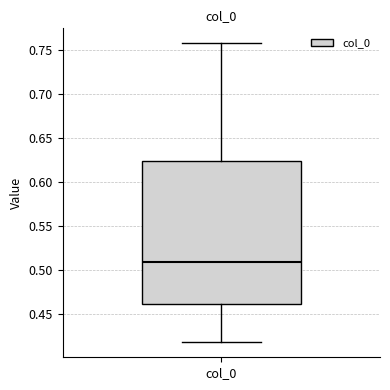

Read this box plot against the y-axis: the position of the median line, the range covered by the box, and the ends of both whiskers. The values are not printed on the chart, so give them approximately, as read against the axis.

median 0.510, box 0.460 to 0.625, whiskers 0.420 to 0.755